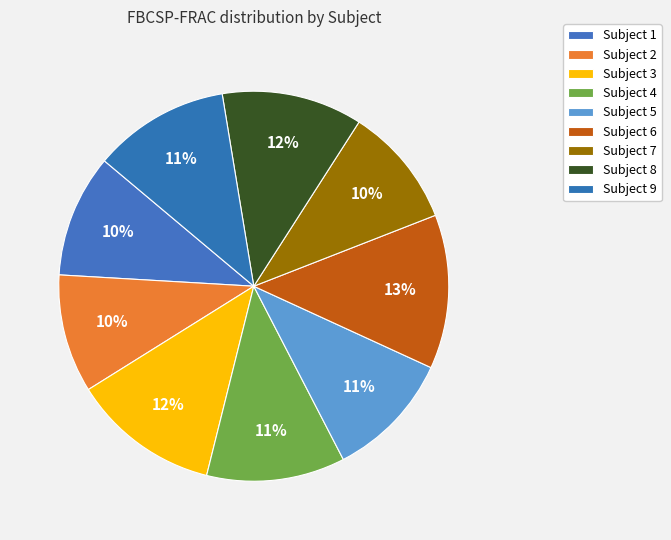

Count the number of slices in the pie.

9